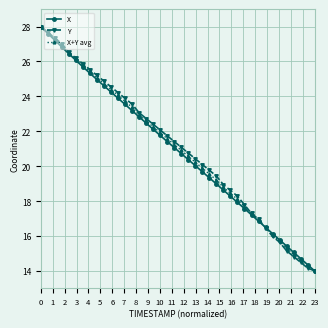

What is the value of the X point at the 35th from the left?

15.8